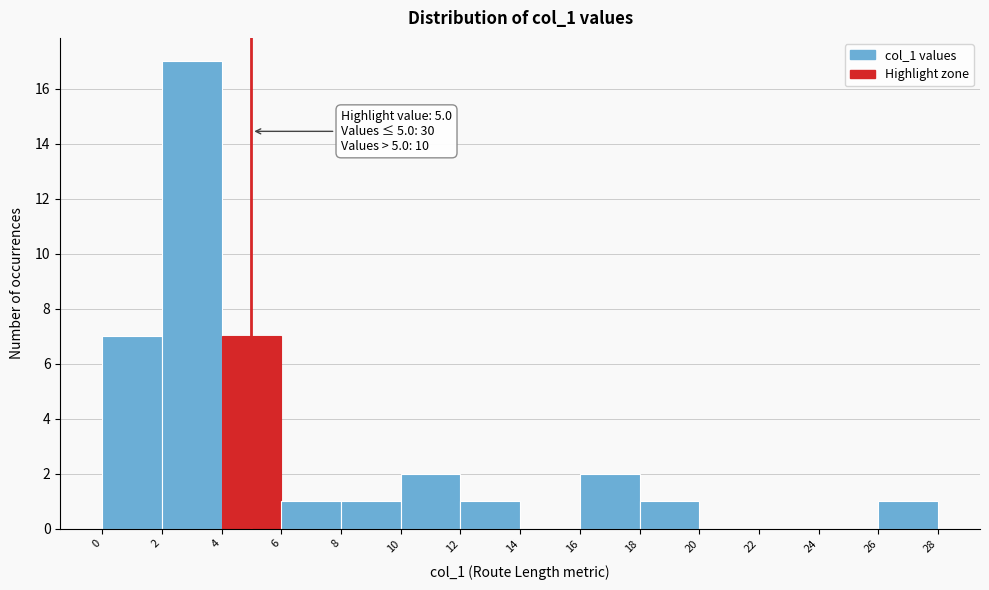

Which range on the x-axis has the tallest bar?

2 to 4